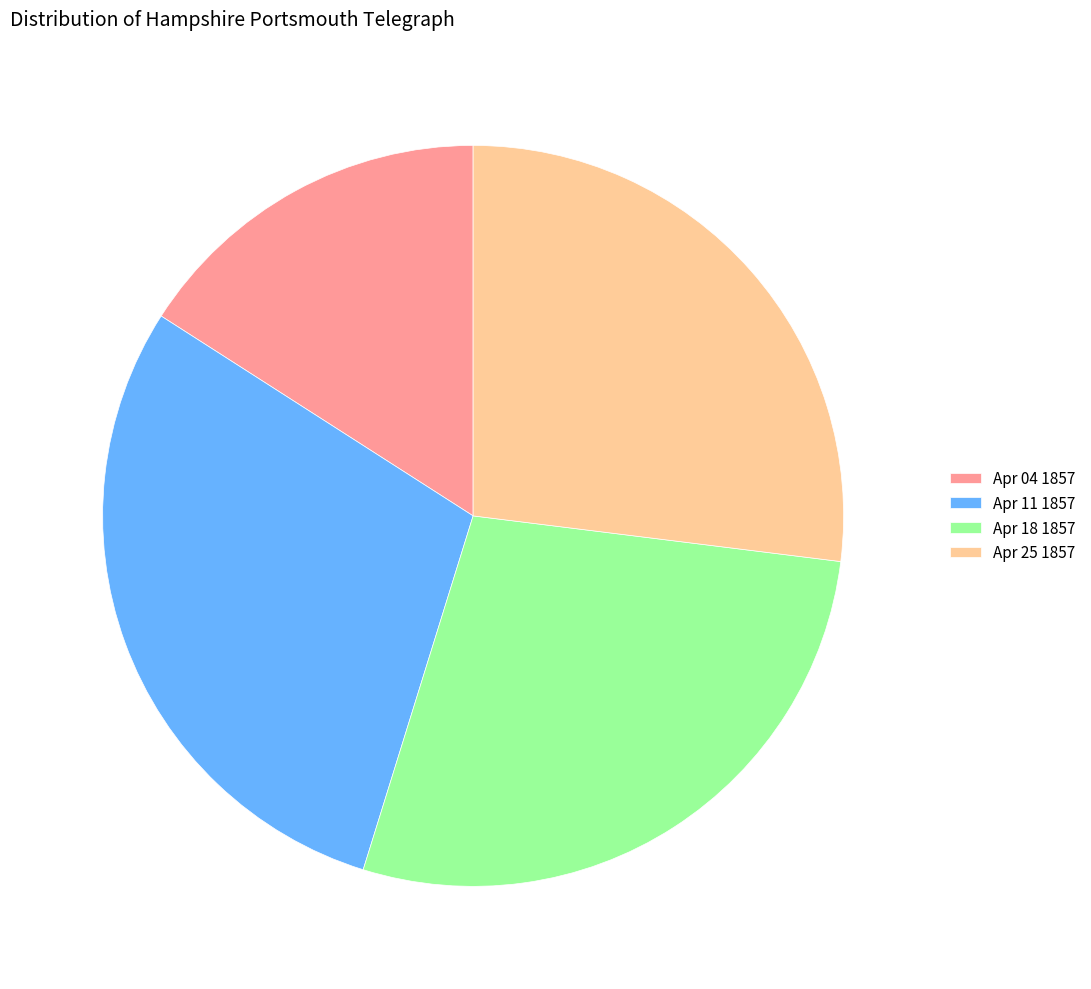

True or false: Apr 18 1857 accounts for 28% of the total.

True